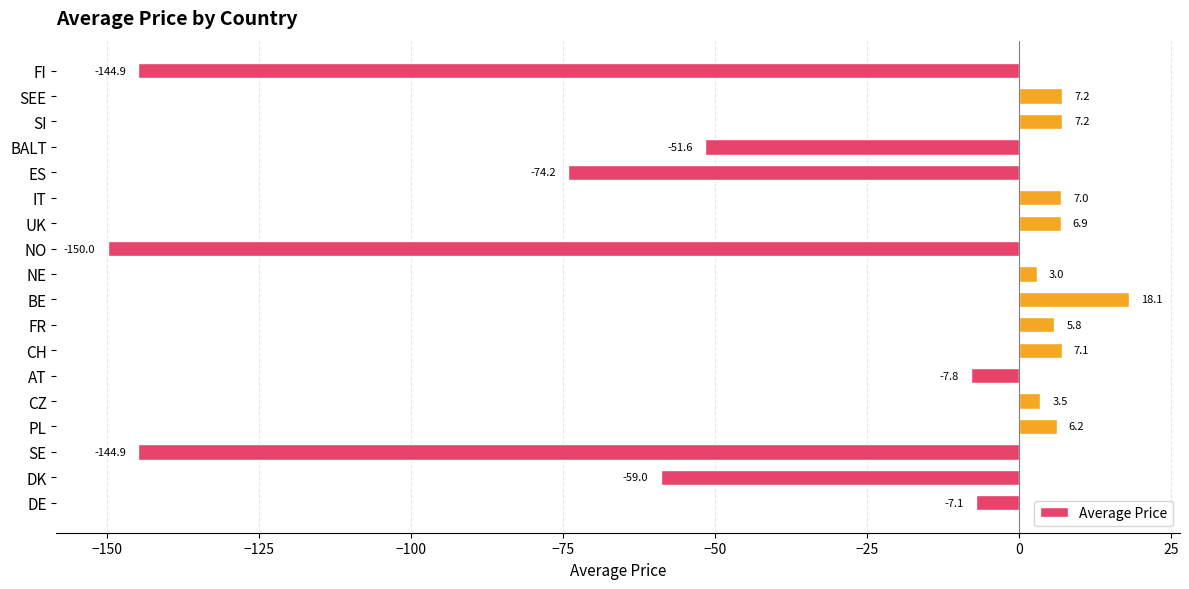

At which label is the value closest to -65?

DK